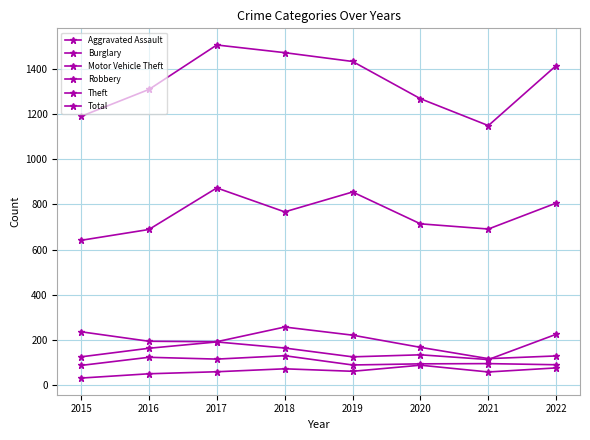

Count the number of data series in this chart.

6